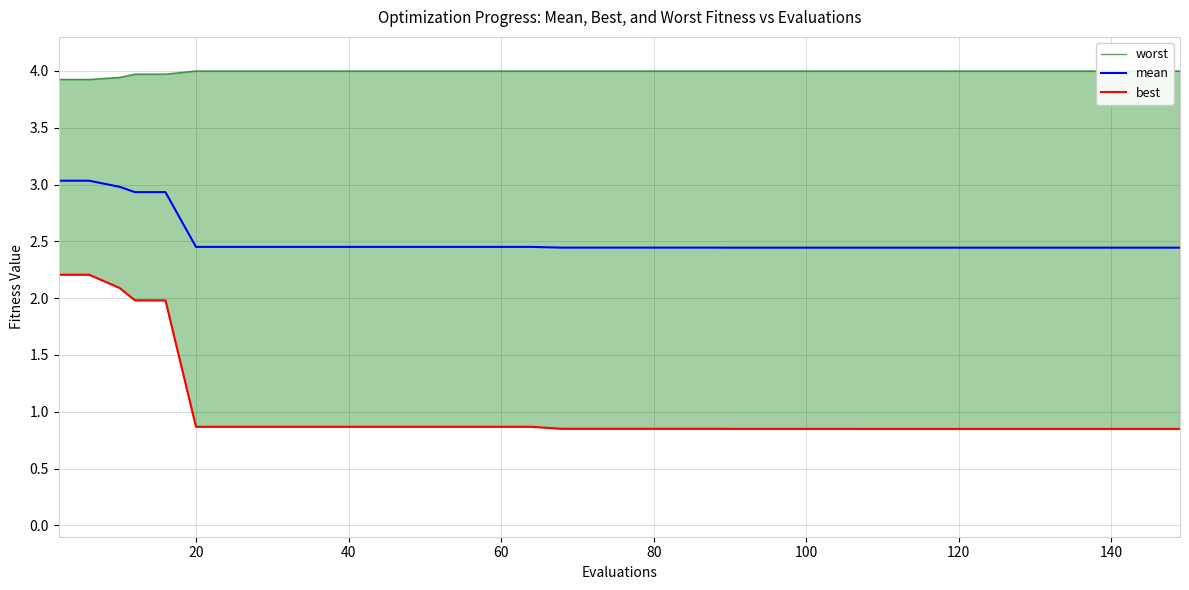

Is it true that best equals 0.3 at 11?

False